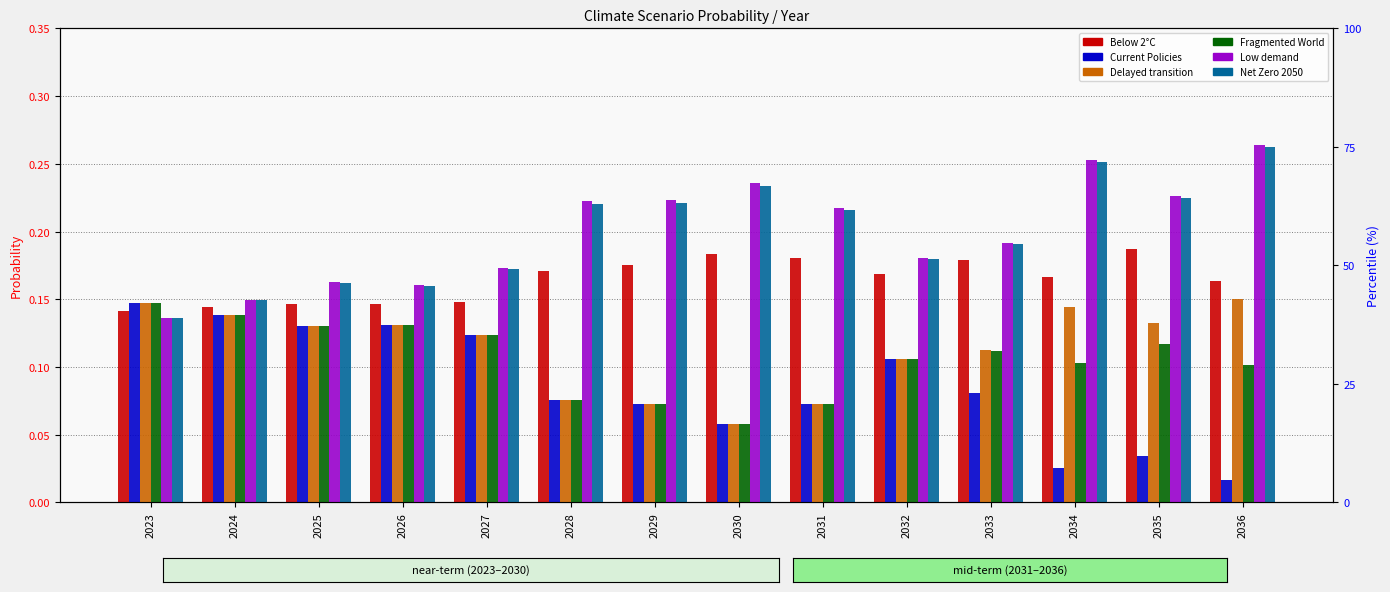

What is the difference between the maximum and second lowest values in the Delayed transition series?

0.1